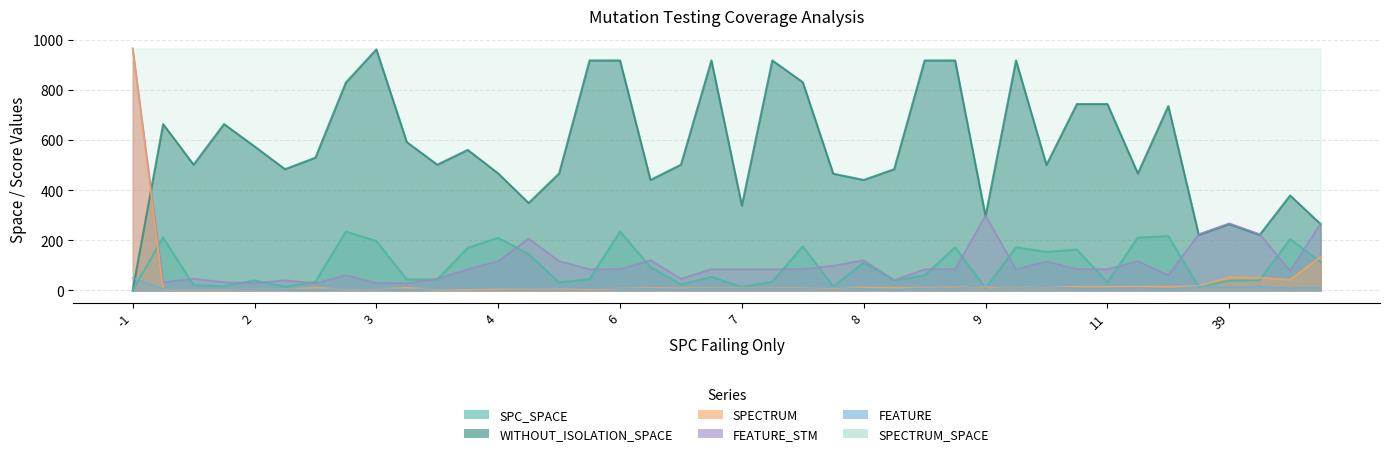

What are all the series names shown in the legend?

SPC_SPACE, WITHOUT_ISOLATION_SPACE, SPECTRUM, FEATURE_STM, FEATURE, SPECTRUM_SPACE